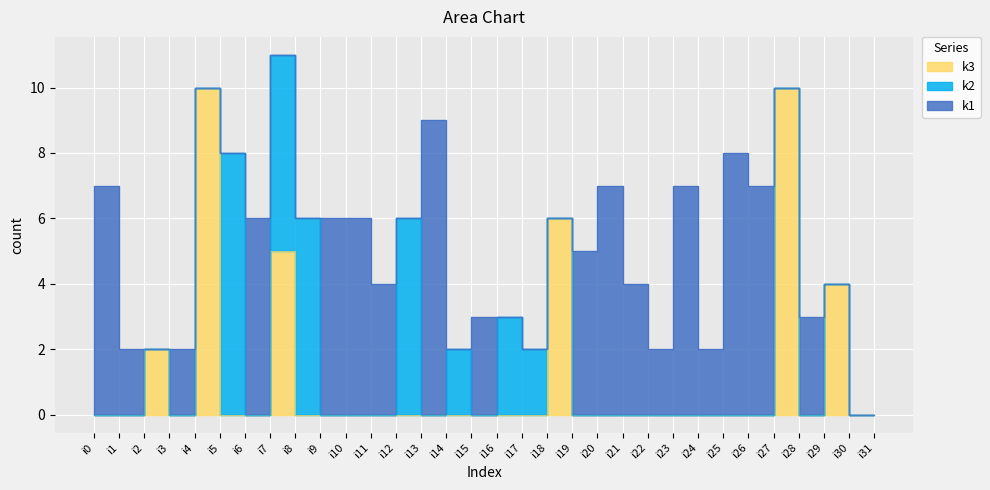

How many interior local peaks does the k1 series have?

9